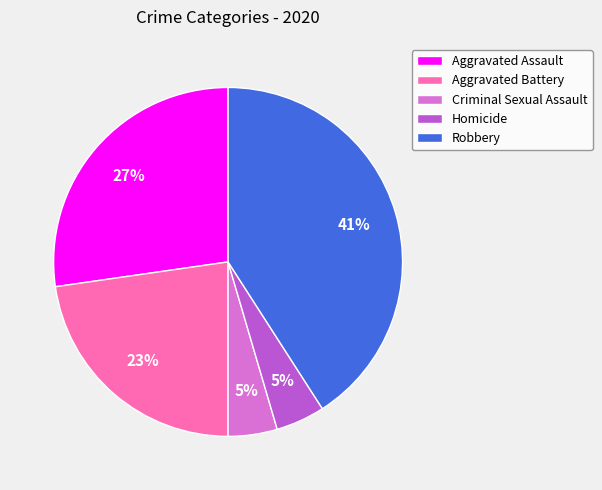

What percentage is the Criminal Sexual Assault slice, to the nearest percent?

5%